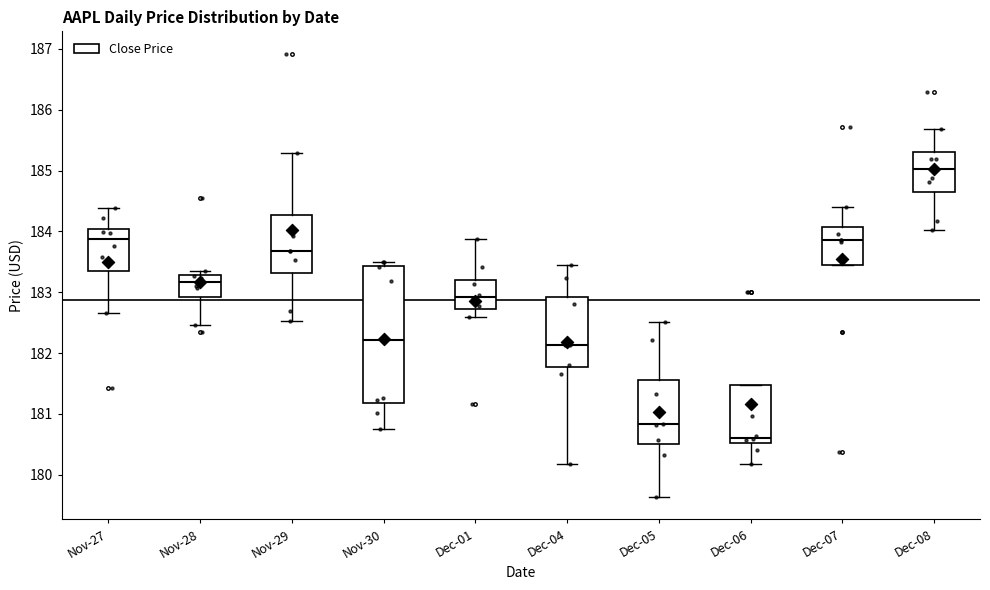

Reading left to right, transcribe this box plot: for each box, give where its median line is, the range the box spans, and where its two whiskers end, as read against the y-axis. The values are not printed on the chart, so give them approximately, as read against the axis.

Nov-27: median 183.9, box 183.4 to 184.0, whiskers 182.7 to 184.4
Nov-28: median 183.2, box 182.9 to 183.3, whiskers 182.5 to 183.4
Nov-29: median 183.7, box 183.3 to 184.3, whiskers 182.5 to 185.3
Nov-30: median 182.2, box 181.2 to 183.4, whiskers 180.8 to 183.5
Dec-01: median 182.9, box 182.7 to 183.2, whiskers 182.6 to 183.9
Dec-04: median 182.1, box 181.8 to 182.9, whiskers 180.2 to 183.4
Dec-05: median 180.8, box 180.5 to 181.6, whiskers 179.6 to 182.5
Dec-06: median 180.6, box 180.5 to 181.5, whiskers 180.2 to 181.5
Dec-07: median 183.9, box 183.5 to 184.1, whiskers 183.5 to 184.4
Dec-08: median 185.0, box 184.7 to 185.3, whiskers 184.0 to 185.7